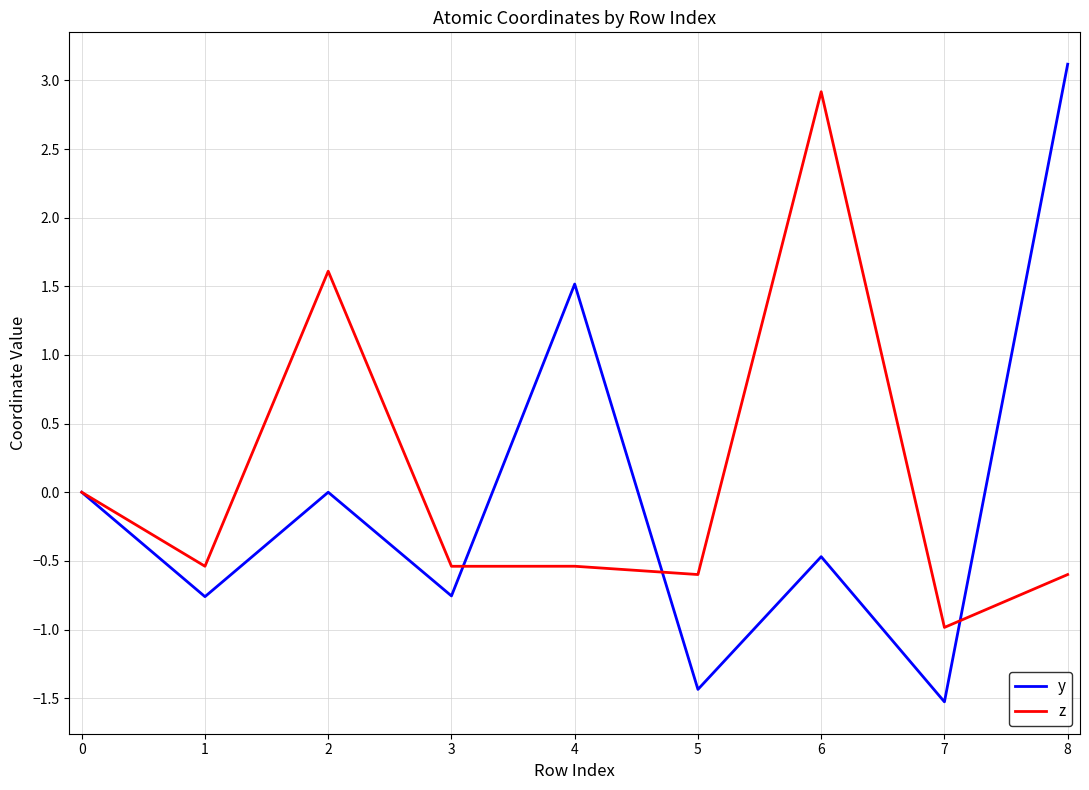

After their last crossing, which series has the higher values: z or y?

y